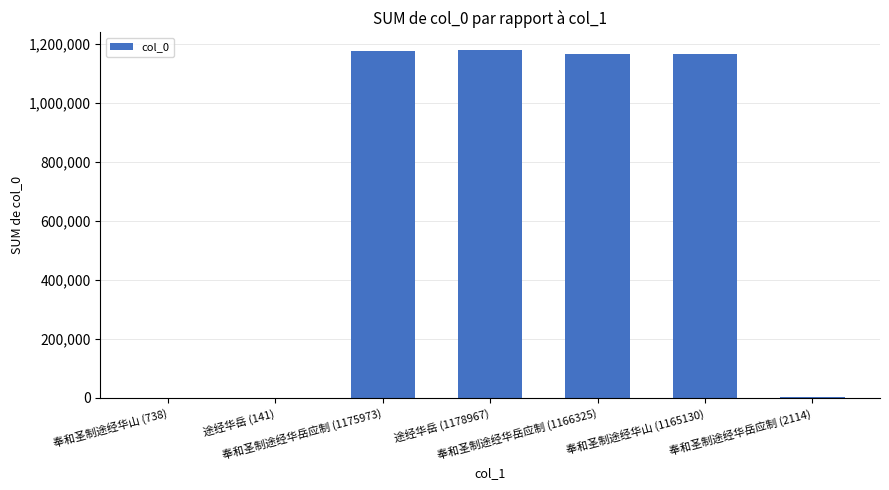

What is the sum of all values?

4689388